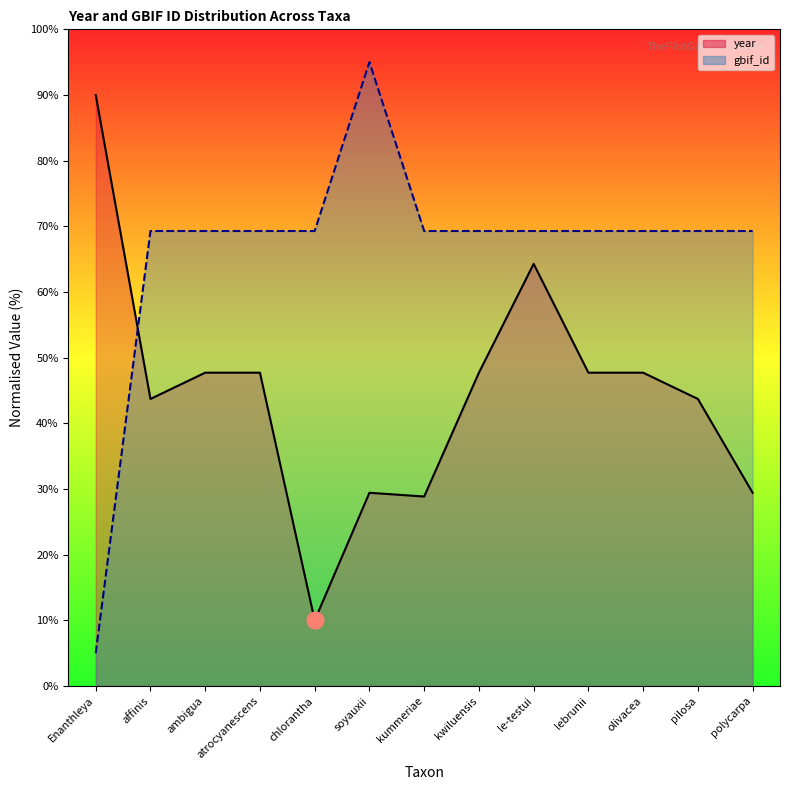

What is the sum of all year values?

578.0